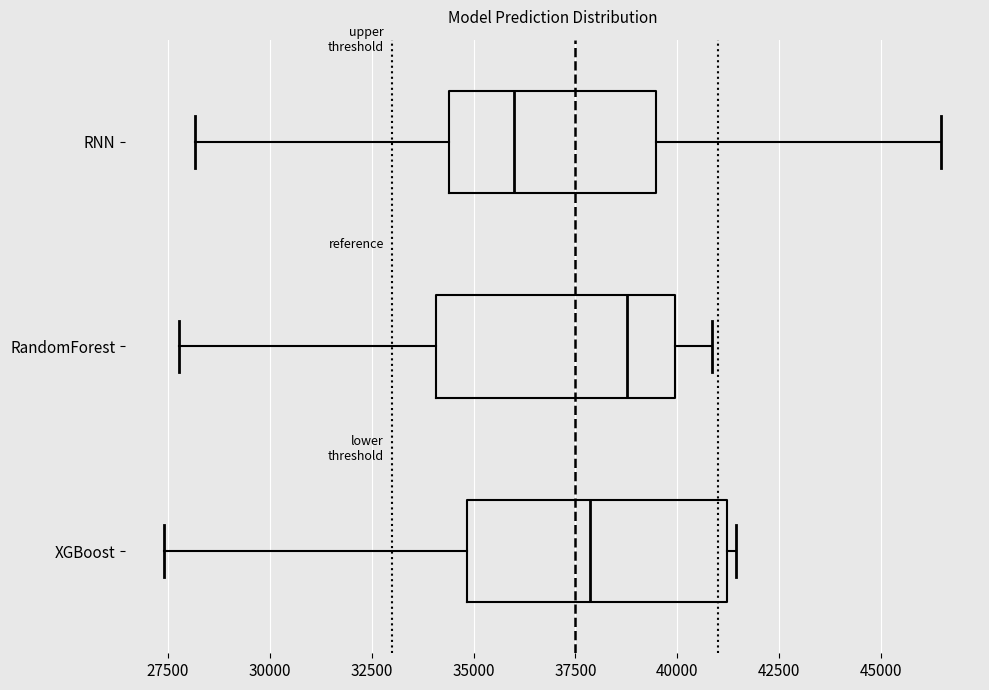

Where does the left whisker of the box for RNN end on the x-axis? The values are not printed on the chart, so give them approximately, as read against the axis.

28000